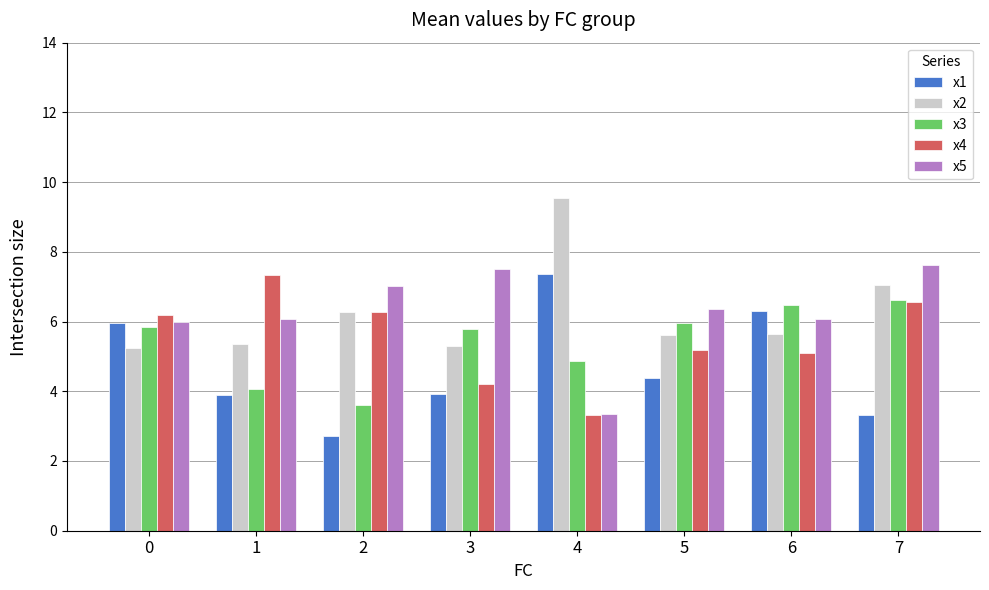

What is the sum of the x3 values at 2 and 7?

10.2